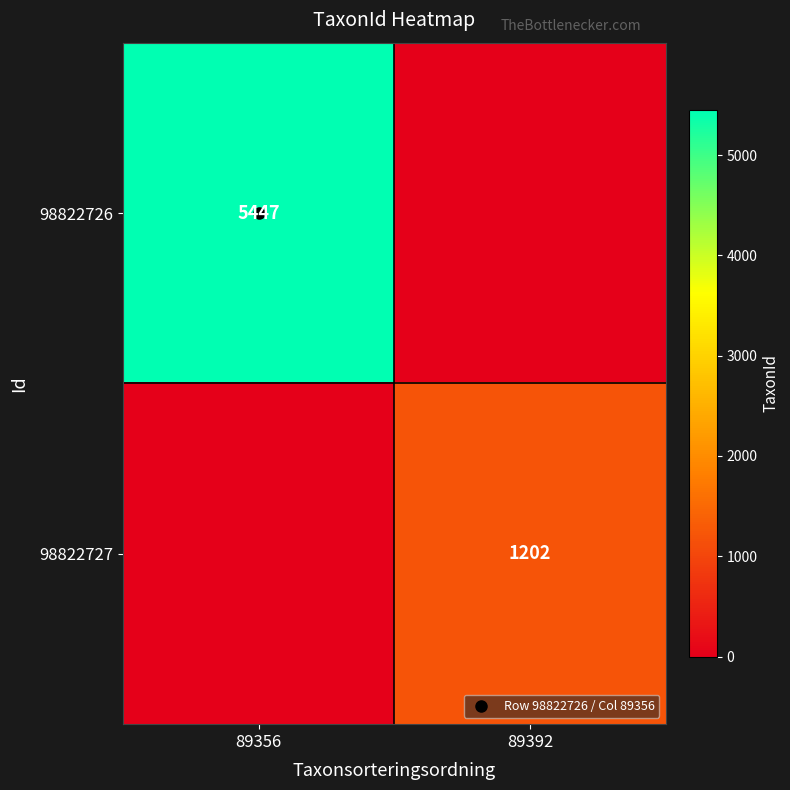

What is the average value of the 98822726 series?

2724